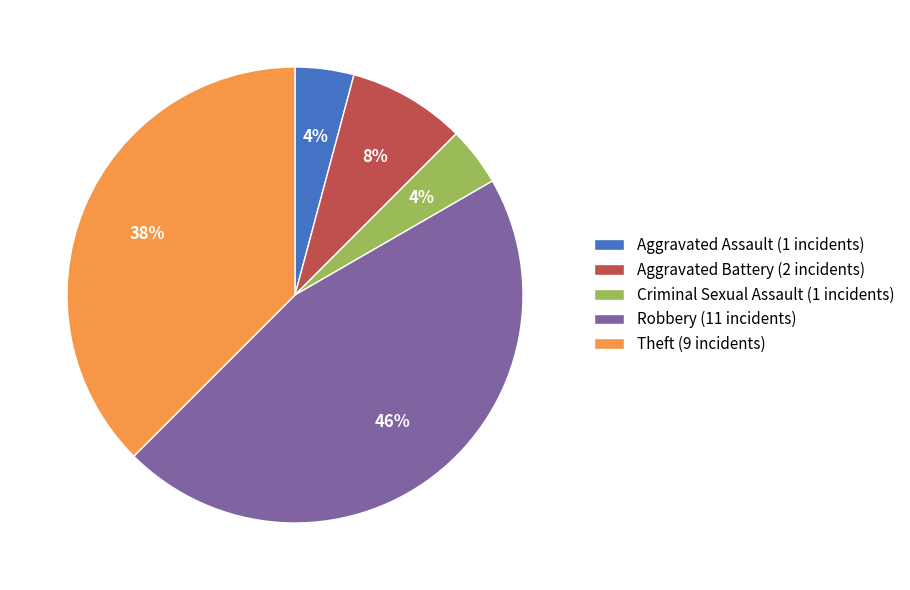

To the nearest percent, what percentage of the pie is Robbery (11 incidents)?

46%